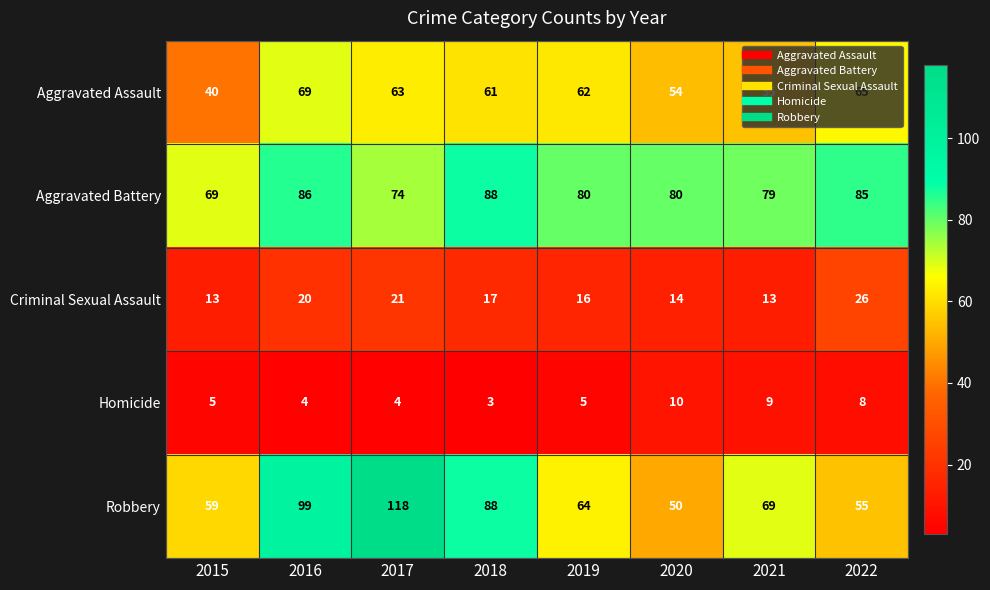

Which category has the highest value in the Robbery series?

2017